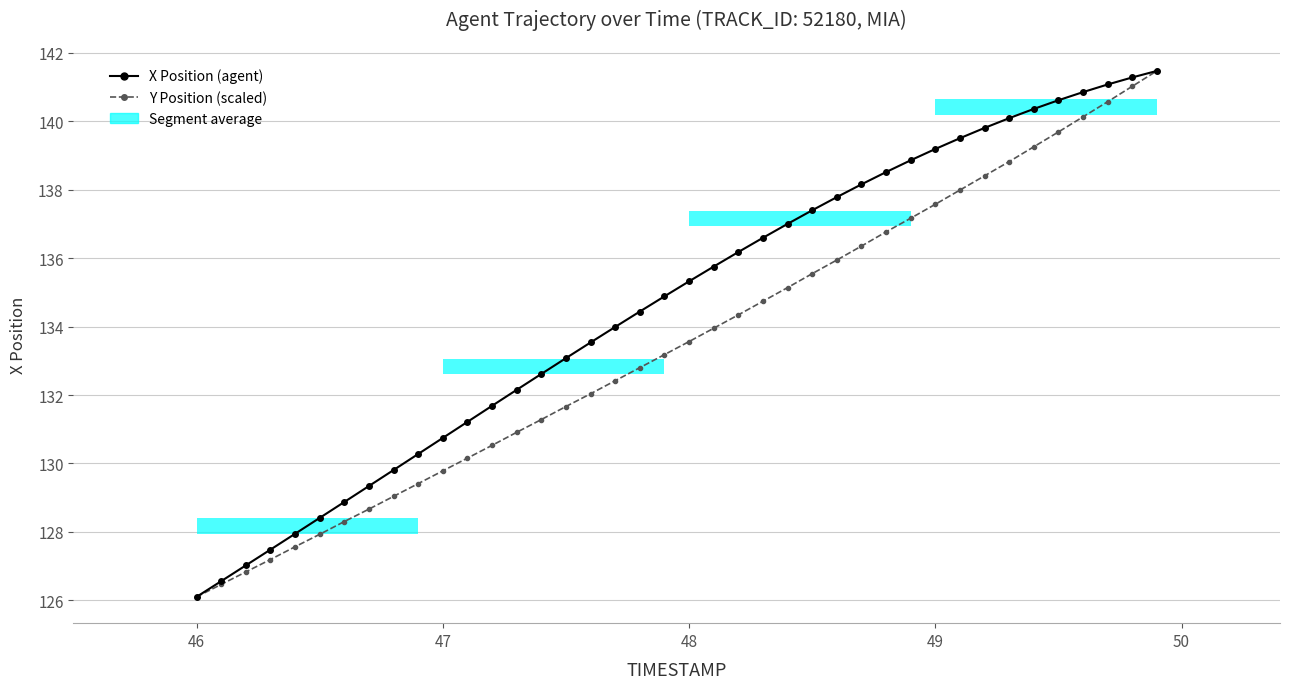

Reading right to left, list all the values displayed in this chart.

X Position (agent): 141.5	141.3	141.1	140.9	140.6	140.4	140.1	139.8	139.5	139.2	138.9	138.5	138.2	137.8	137.4	137.0	136.6	136.2	135.8	135.3	134.9	134.4	134.0	133.5	133.1	132.6	132.2	131.7	131.2	130.7	130.3	129.8	129.3	128.9	128.4	127.9	127.5	127.0	126.6	126.1
Y Position (scaled): 141.5	141.0	140.6	140.1	139.7	139.3	138.8	138.4	138.0	137.6	137.2	136.8	136.4	135.9	135.5	135.1	134.7	134.3	134.0	133.6	133.2	132.8	132.4	132.0	131.7	131.3	130.9	130.5	130.2	129.8	129.4	129.0	128.7	128.3	127.9	127.6	127.2	126.8	126.5	126.1